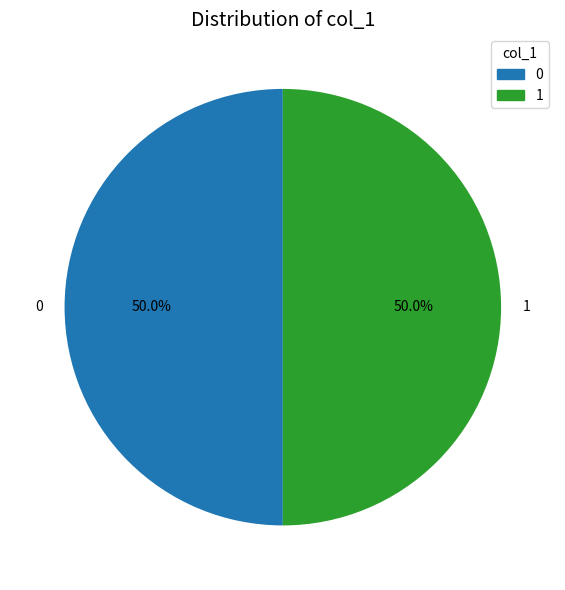

Do 0 and 1 together represent more than half of the pie?

Yes